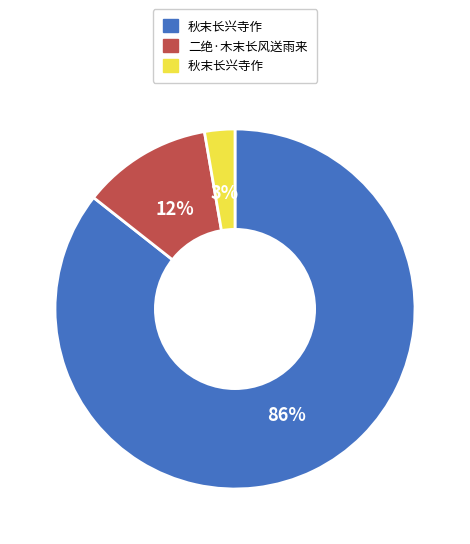

To the nearest percent, what is the average slice percentage?

33%